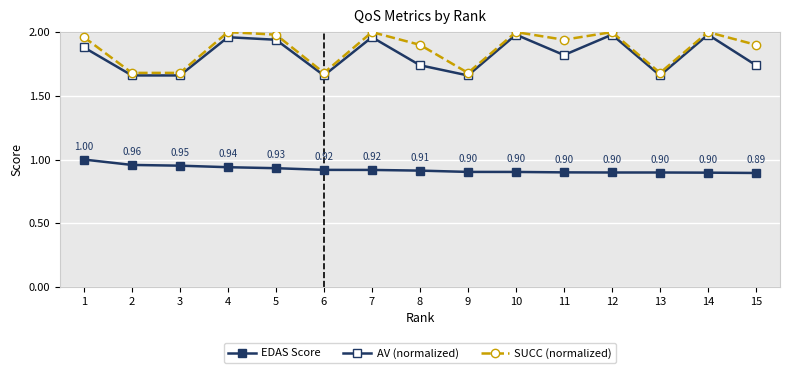

True or false: SUCC (normalized) and AV (normalized) cross at least once.

False